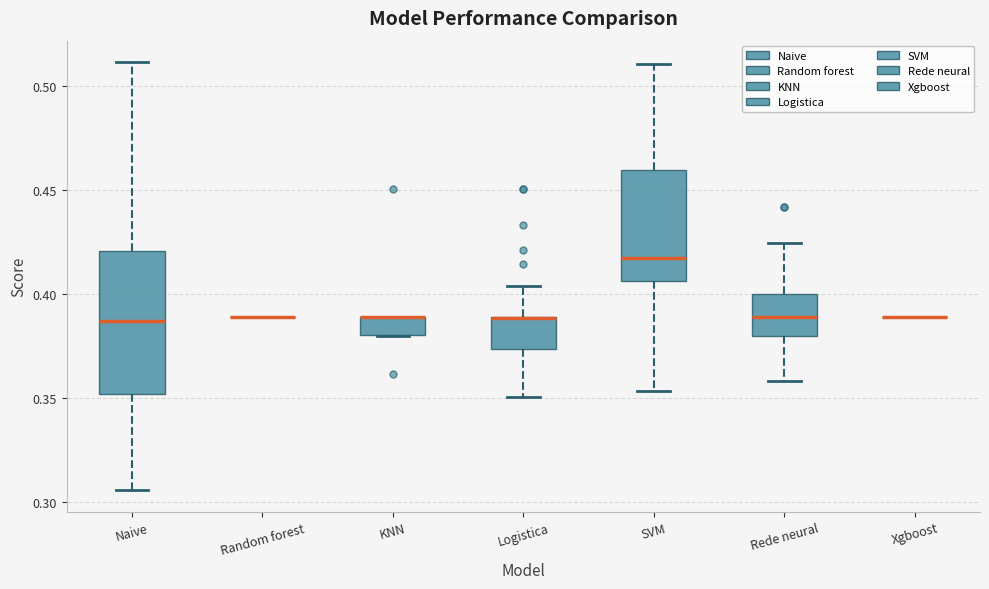

Reading left to right, read every box against the y-axis: the position of its median line, the range the box covers, and the ends of its whiskers. The values are not printed on the chart, so give them approximately, as read against the axis.

Naive: median 0.385, box 0.350 to 0.420, whiskers 0.305 to 0.510
Random forest: box collapsed to a line at 0.390, whiskers 0.390 to 0.390
KNN: median 0.390 (drawn on the box's upper edge), box 0.380 to 0.390, whiskers 0.380 to 0.390
Logistica: median 0.390 (drawn on the box's upper edge), box 0.375 to 0.390, whiskers 0.350 to 0.405
SVM: median 0.415, box 0.405 to 0.460, whiskers 0.355 to 0.510
Rede neural: median 0.390, box 0.380 to 0.400, whiskers 0.360 to 0.425
Xgboost: box collapsed to a line at 0.390, whiskers 0.390 to 0.390